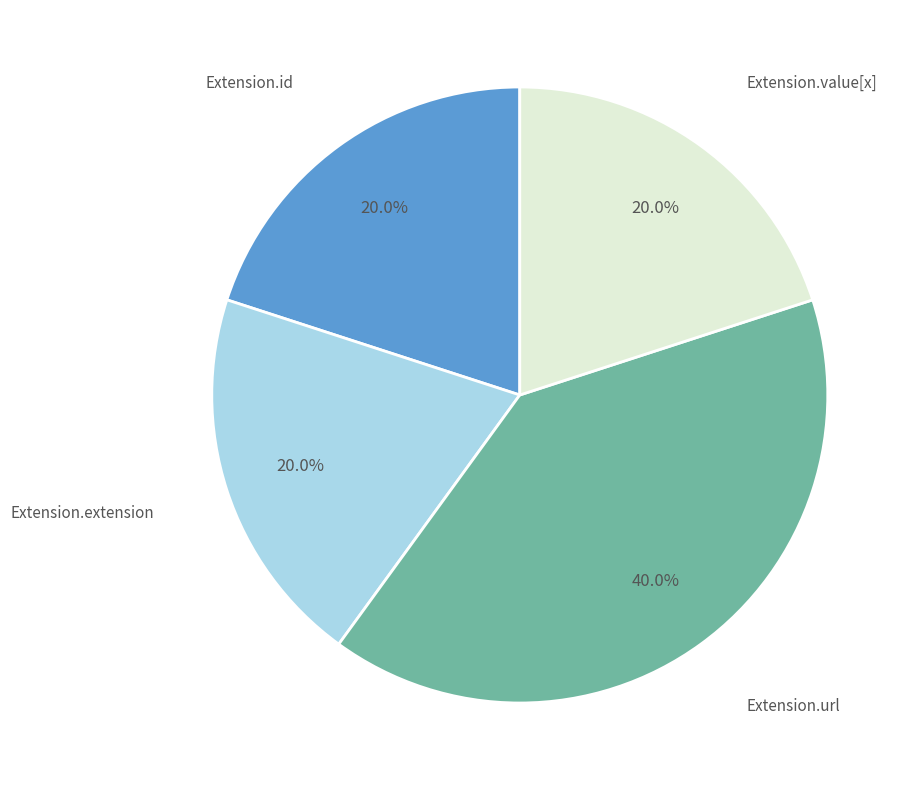

Is there a majority slice in this chart?

No